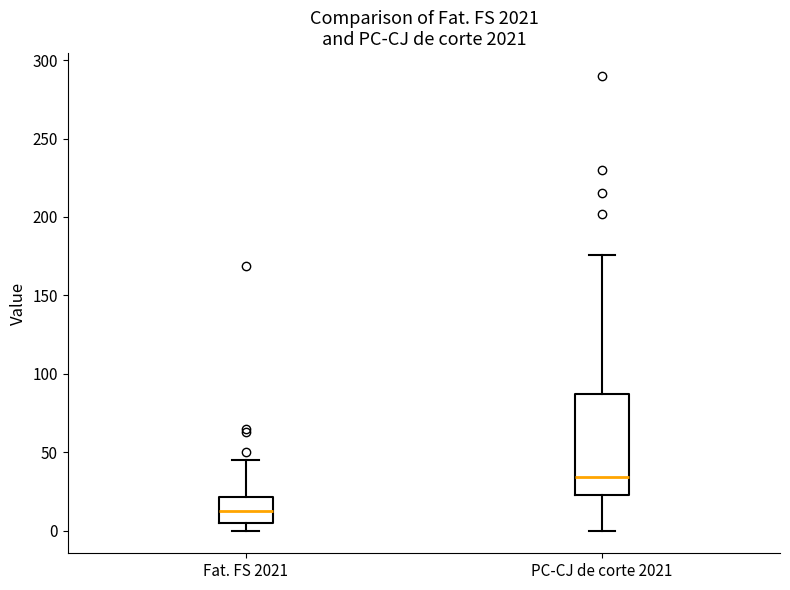

Reading left to right, read every box against the y-axis: the position of its median line, the range the box covers, and the ends of its whiskers. The values are not printed on the chart, so give them approximately, as read against the axis.

Fat. FS 2021: median 15, box 5 to 20, whiskers 0 to 45
PC-CJ de corte 2021: median 35, box 25 to 85, whiskers 0 to 175